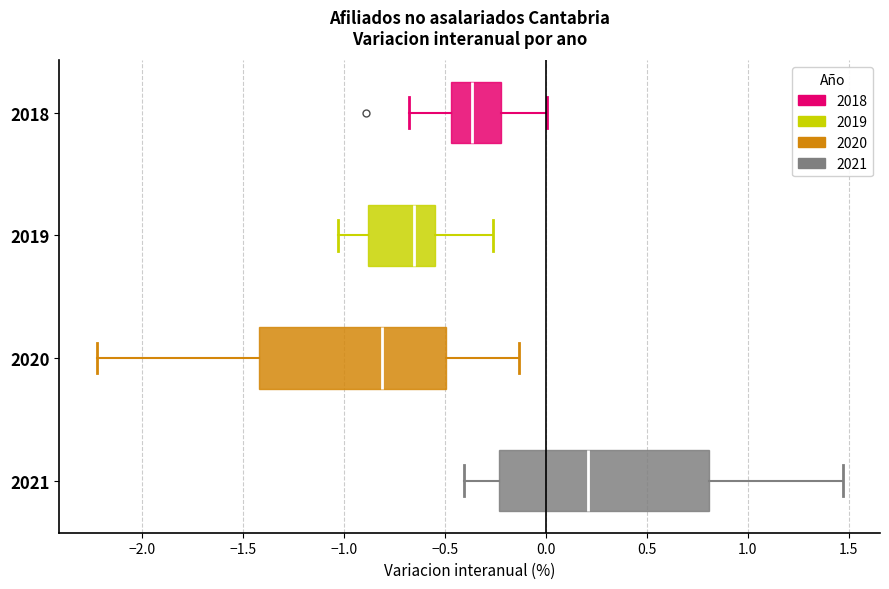

Comparing the boxes themselves (not the whiskers), which one is the widest?

2021